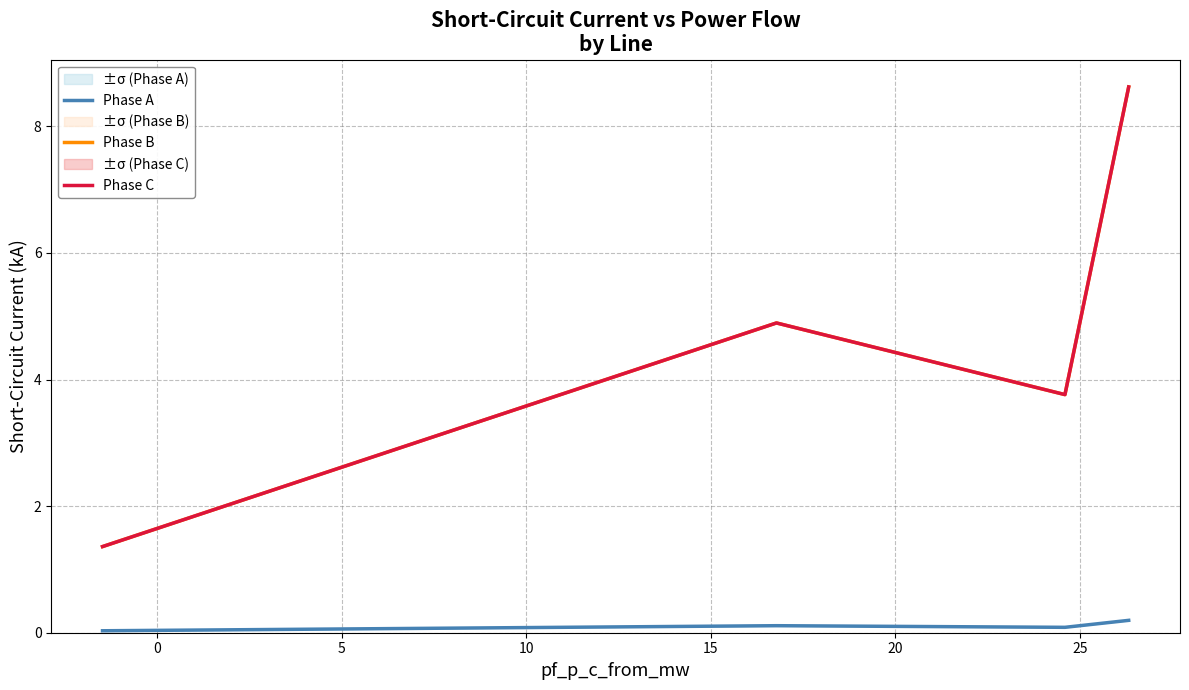

True or false: Phase C and Phase B cross at least once.

False